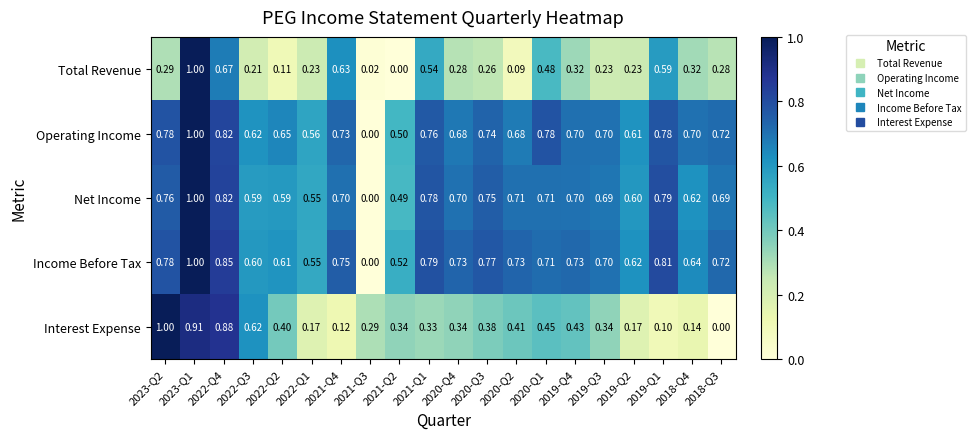

Which series has the largest total across all categories?

Income Before Tax